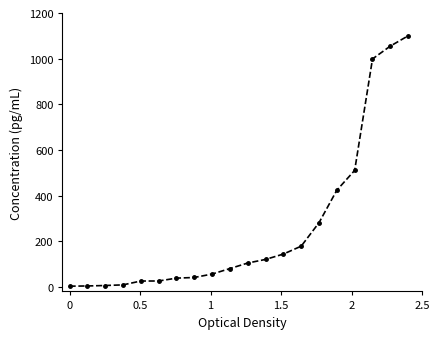

What is the sum of all values?

5203.6